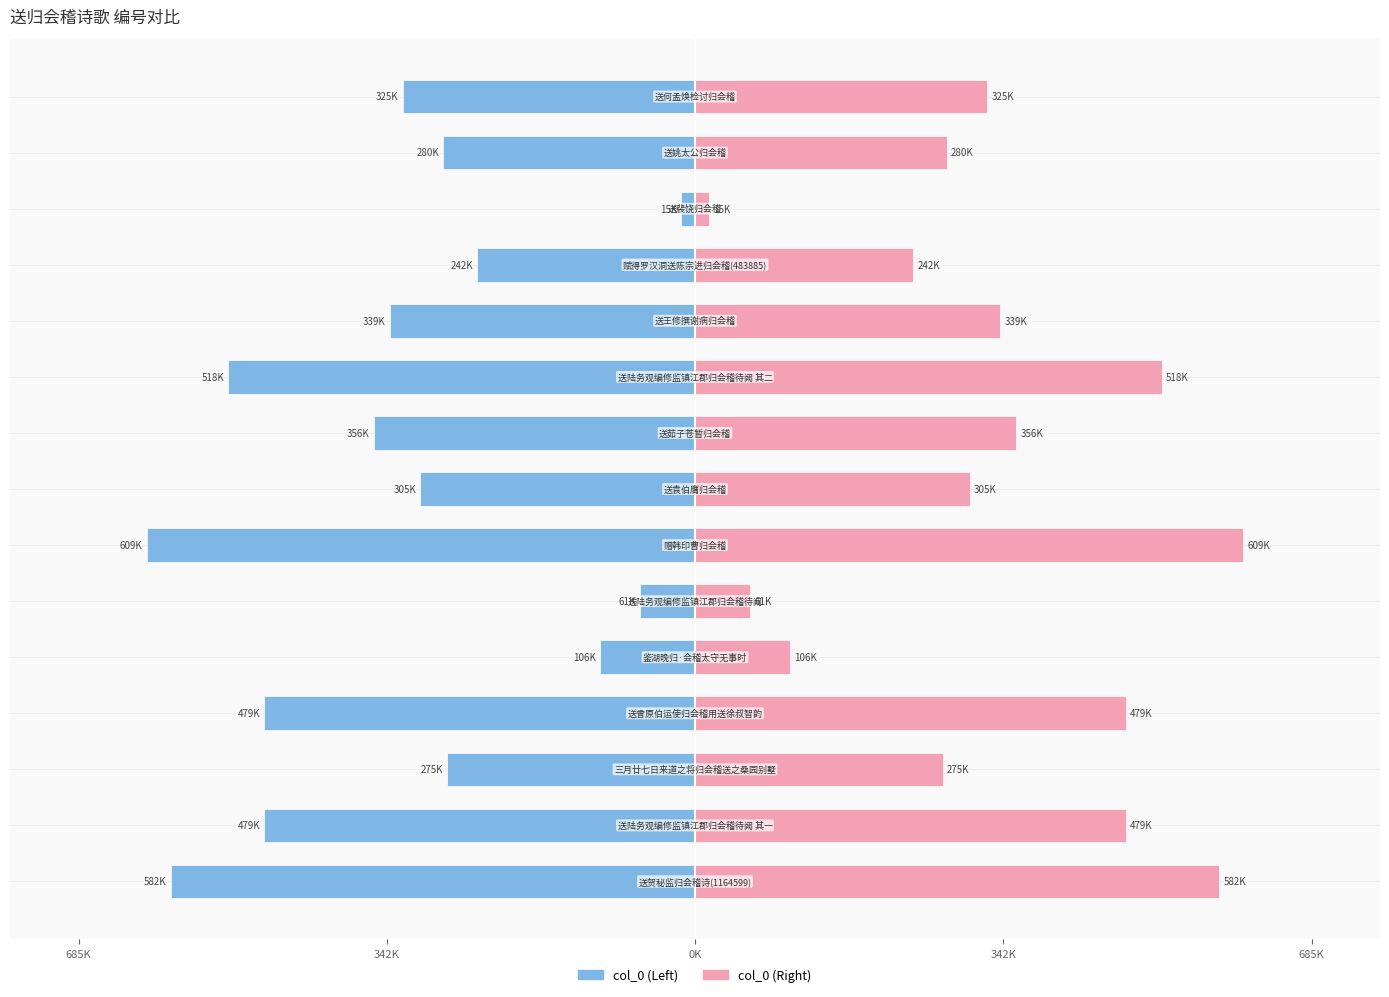

What are all the series names shown in the legend?

col_0 (left), col_0 (right)